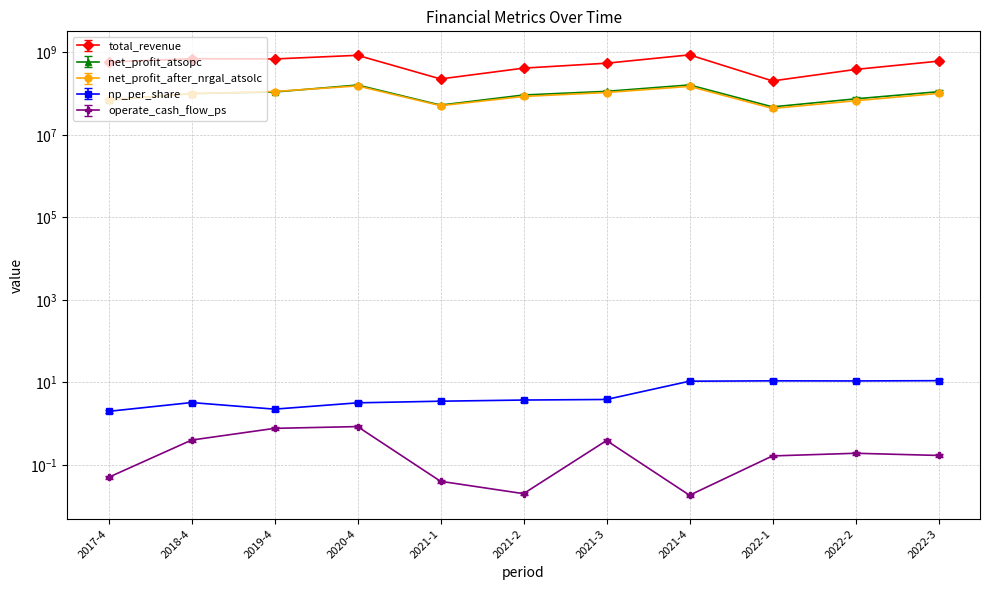

The value of np_per_share at 2021-2 is 3.7. True or false?

True